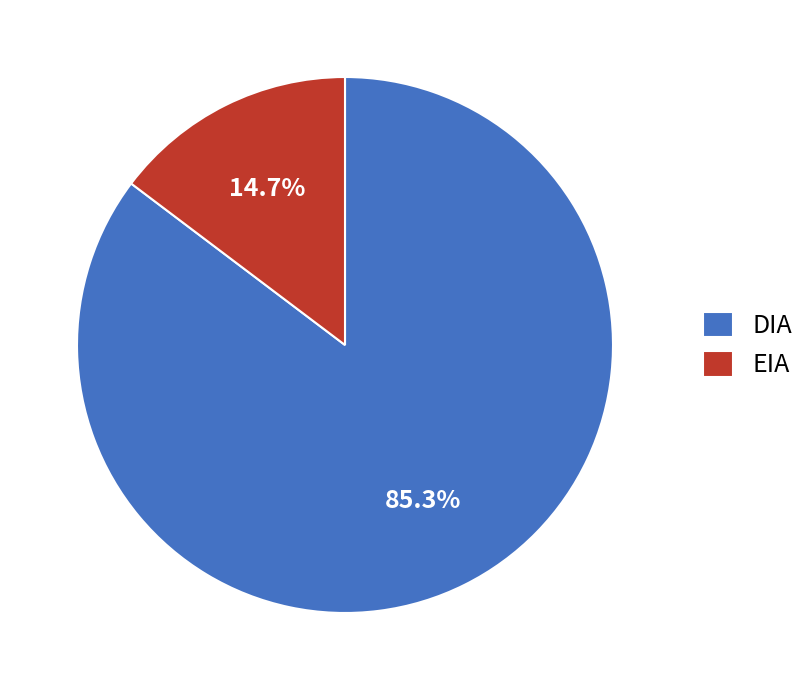

How many segments does this pie chart have?

2